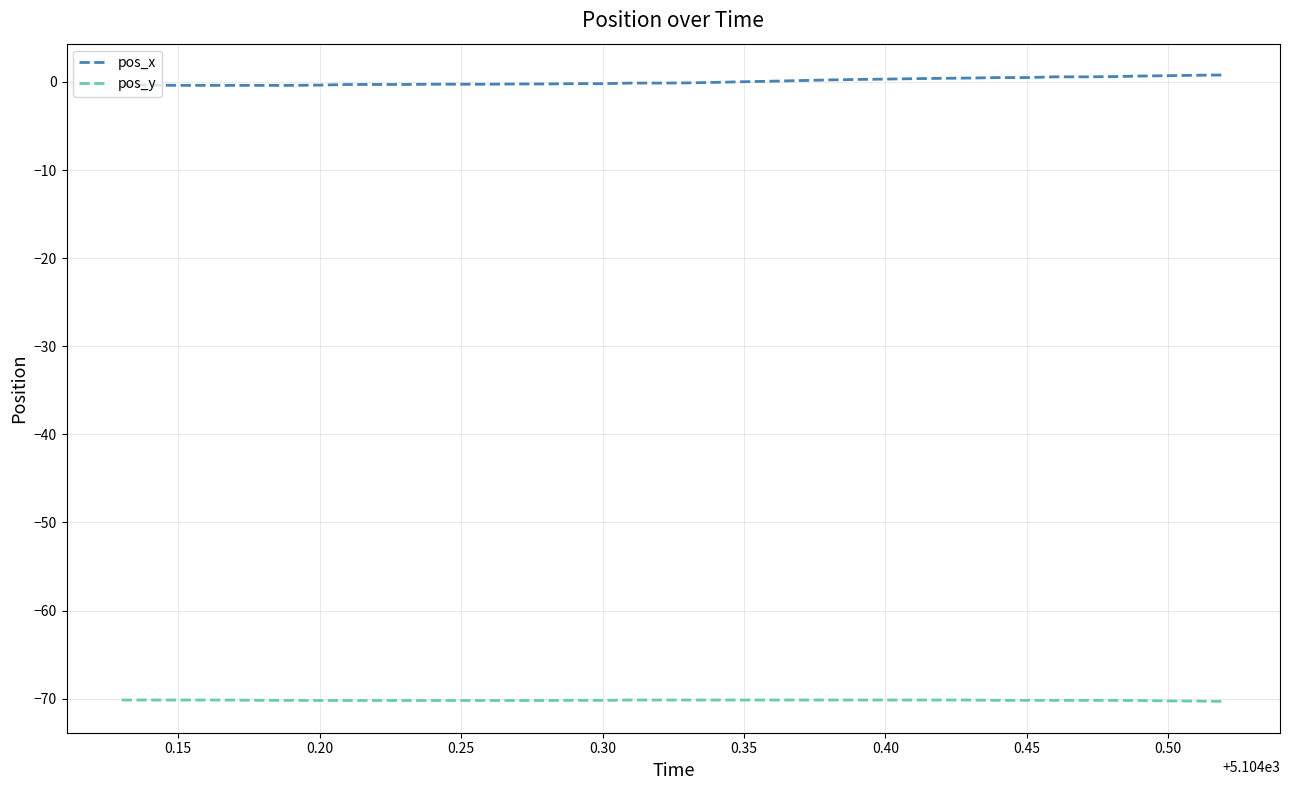

Which series has the largest total across all categories?

pos_x